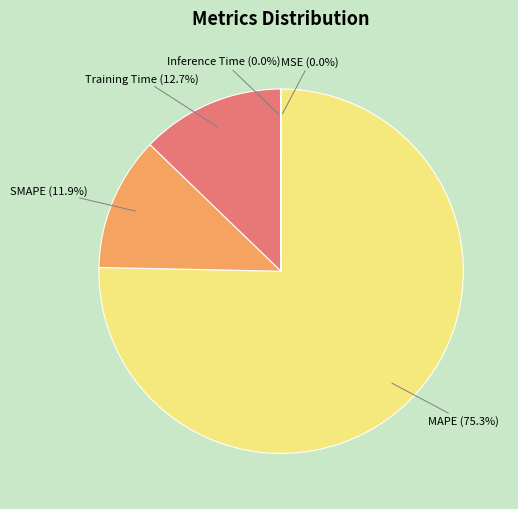

Which slice is the largest?

MAPE